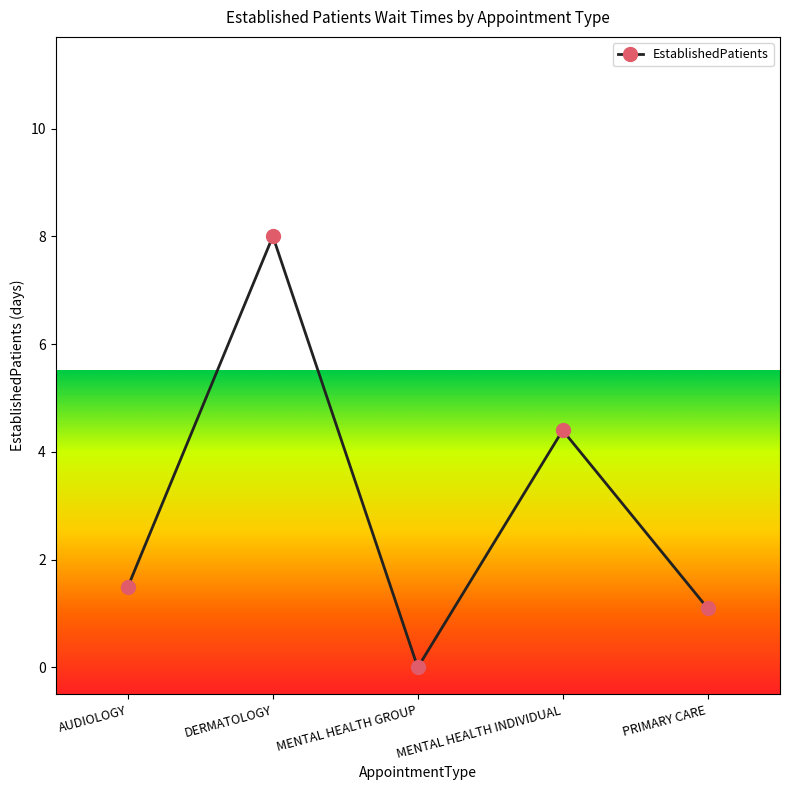

How many interior local valleys (lower than both neighbors) does the data have?

1